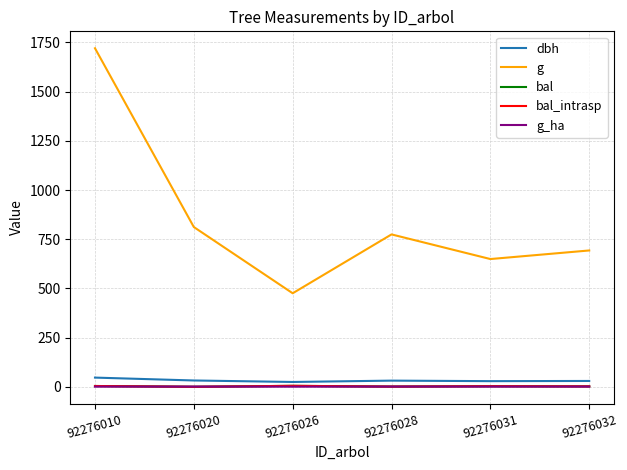

What is the spread (max minus min) of values at 92276028?

773.3